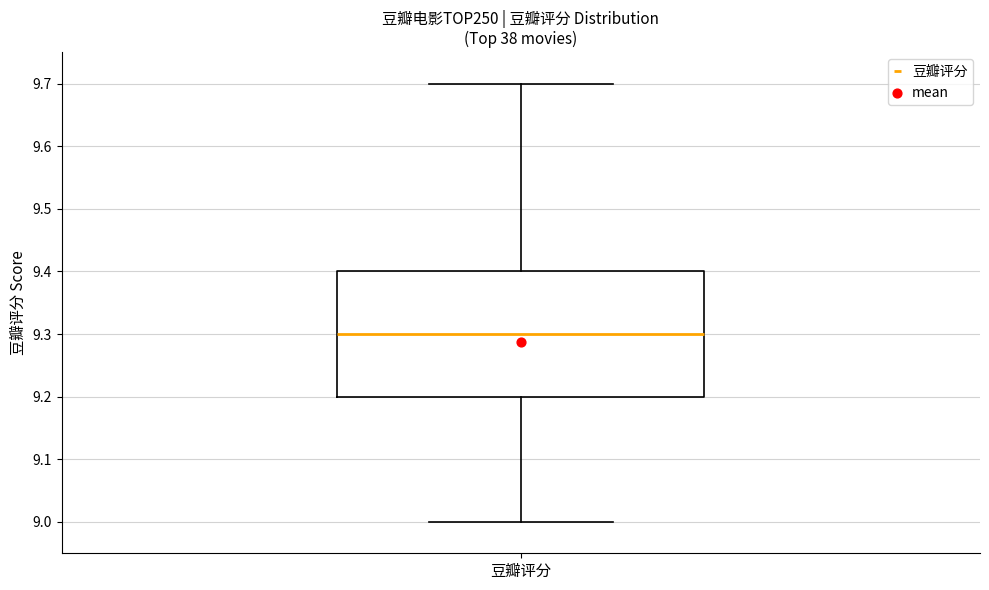

Read this box plot against the y-axis: the position of the median line, the range covered by the box, and the ends of both whiskers. The values are not printed on the chart, so give them approximately, as read against the axis.

median 9.3, box 9.2 to 9.4, whiskers 9.0 to 9.7